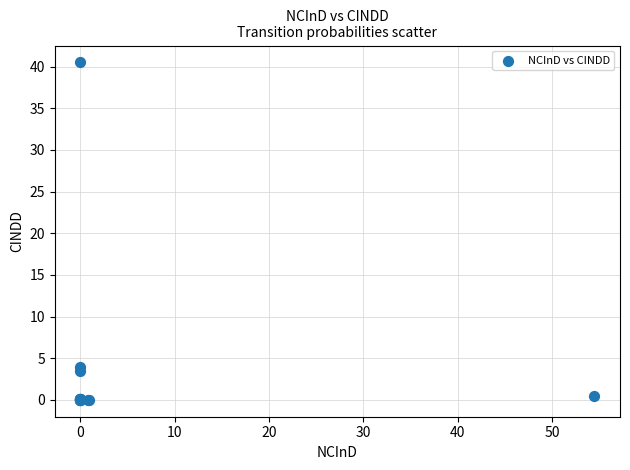

What Y value in the scatter plot is closest to 20?

4.0